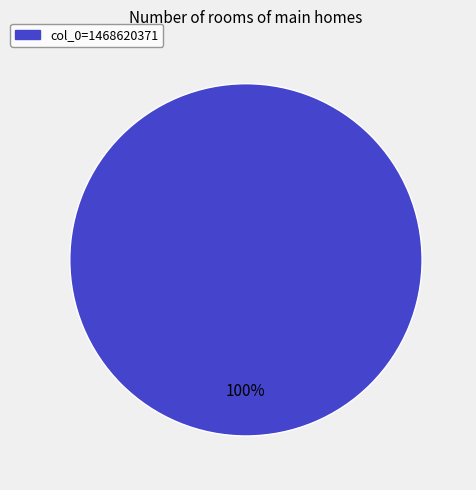

Is there a majority slice in this chart?

Yes